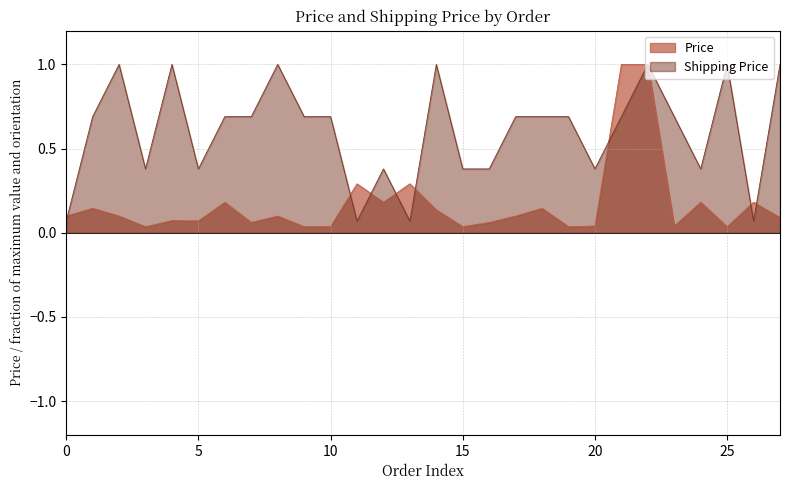

Which series has the largest total across all categories?

Shipping Price